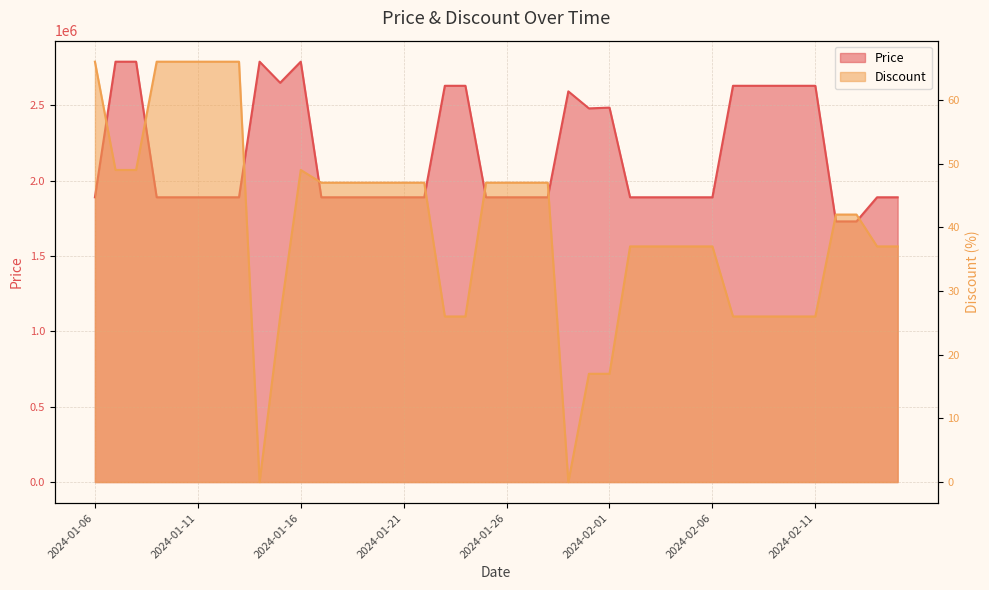

What is the sum of the Discount values at 2024-02-08 and 2024-02-13?

68